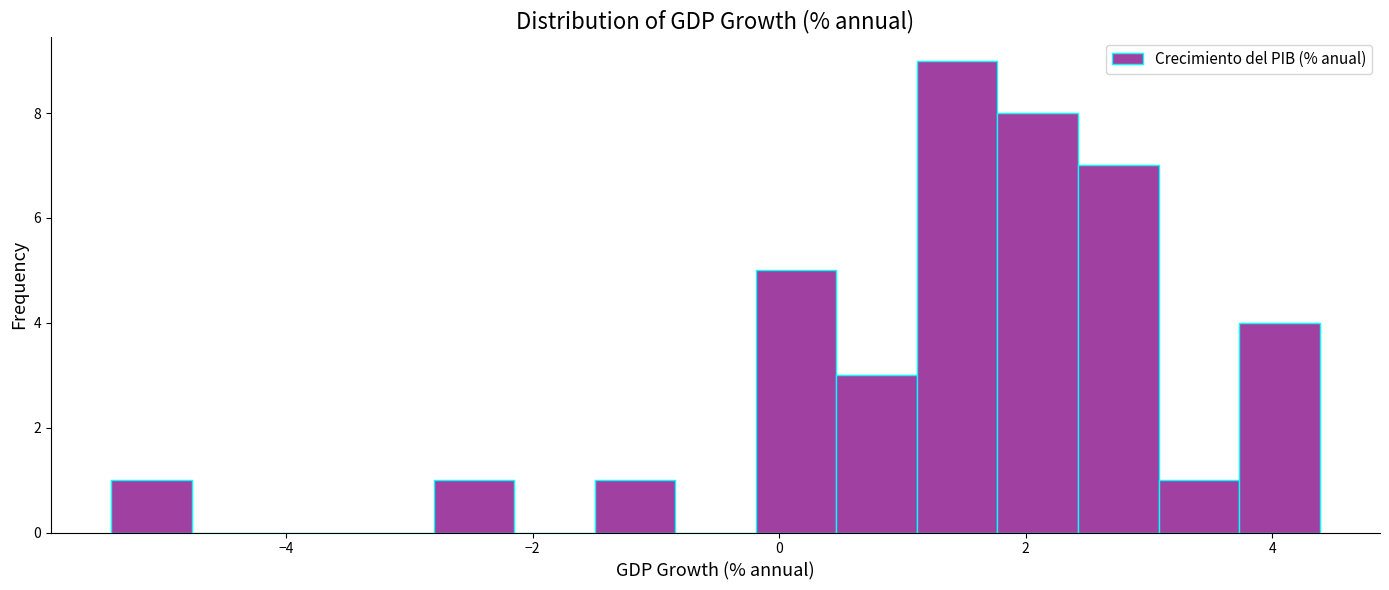

Read against the x-axis, roughly where is the centre of the tallest bar?

1.4